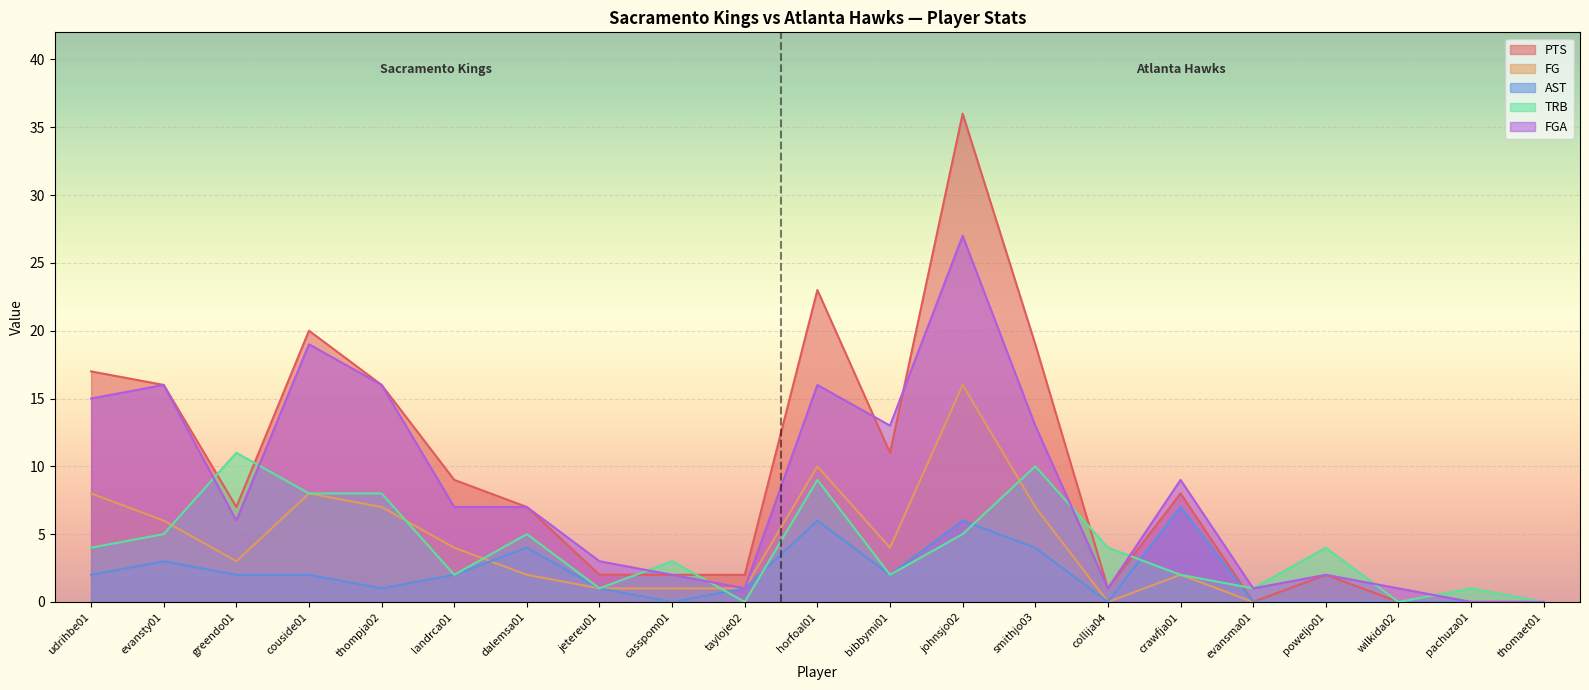

At which label does PTS first exceed 7?

udrihbe01